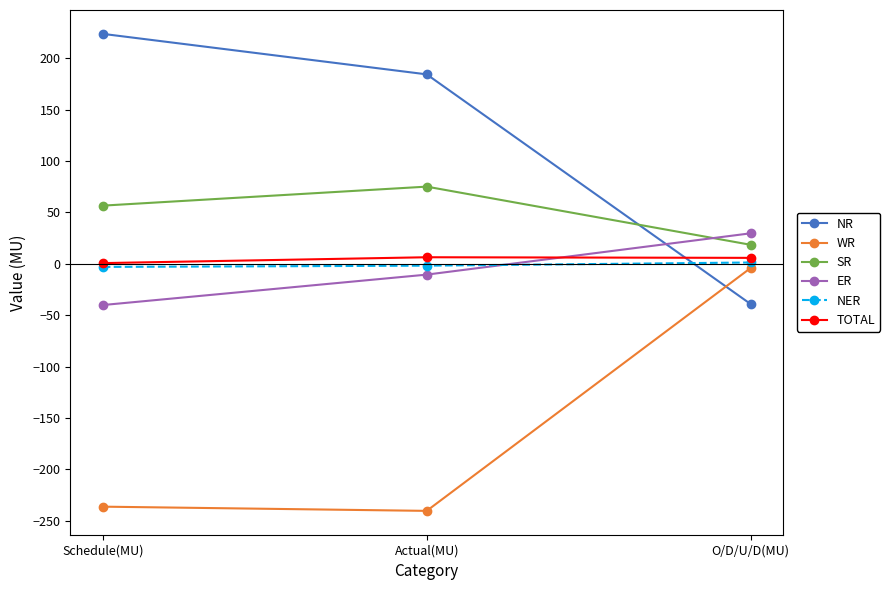

What is the difference between the WR values at Schedule(MU) and Actual(MU)?

4.1